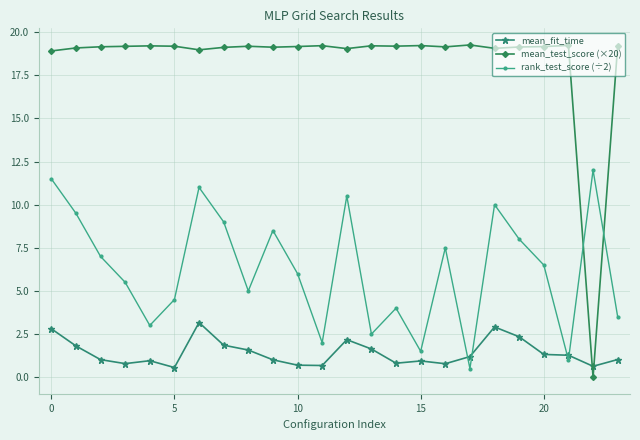

Rank the series by their maximum value, from highest to lowest.

mean_test_score (×20), rank_test_score (÷2), mean_fit_time